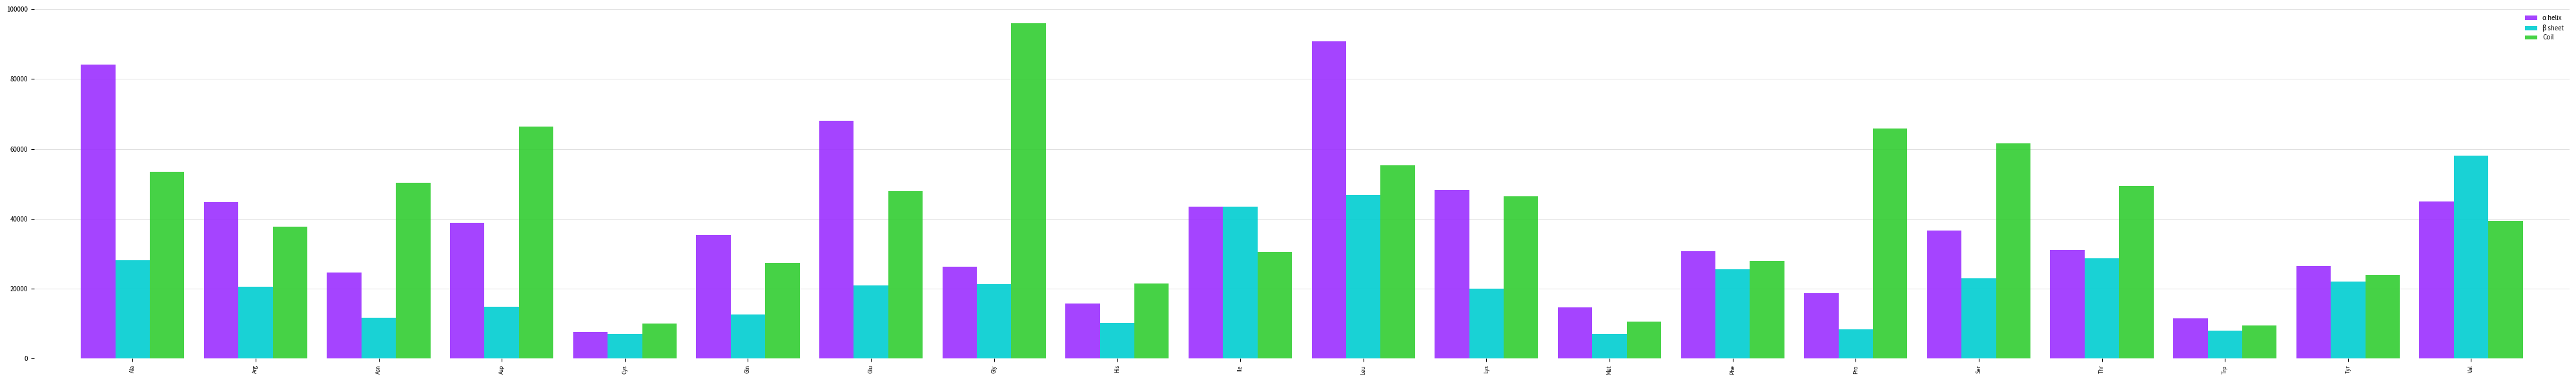

True or false: Coil has a value of 38187 at Gln.

False